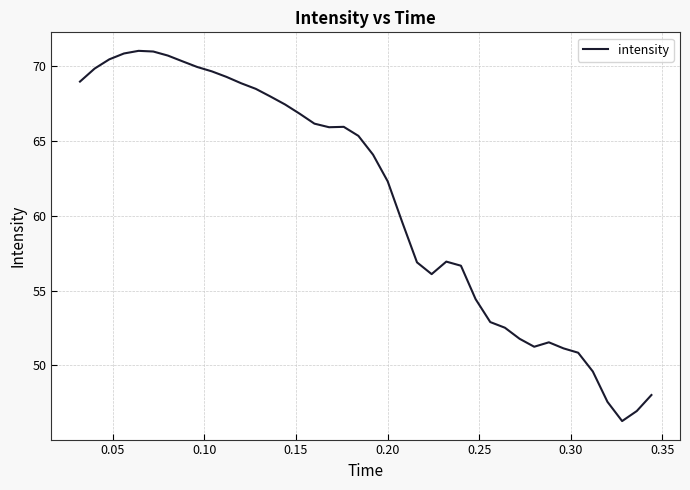

What is the smallest value displayed?

46.3